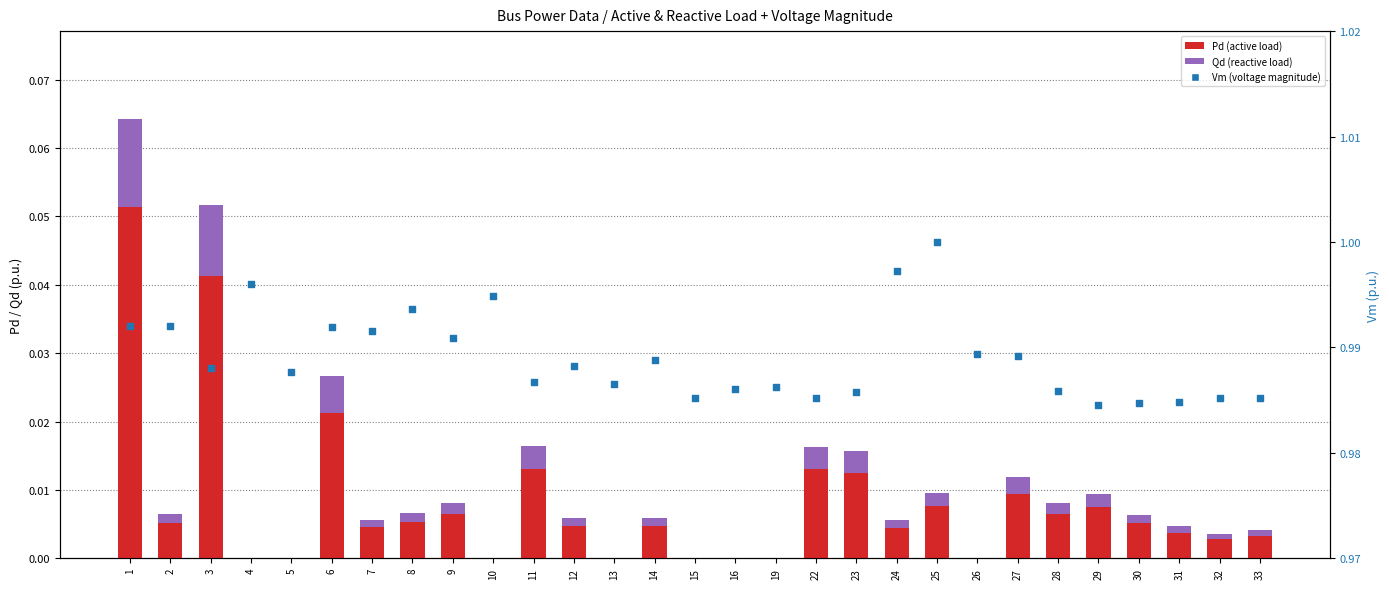

What are all the series names shown in the legend?

Pd (active load), Qd (reactive load), Vm (voltage magnitude)